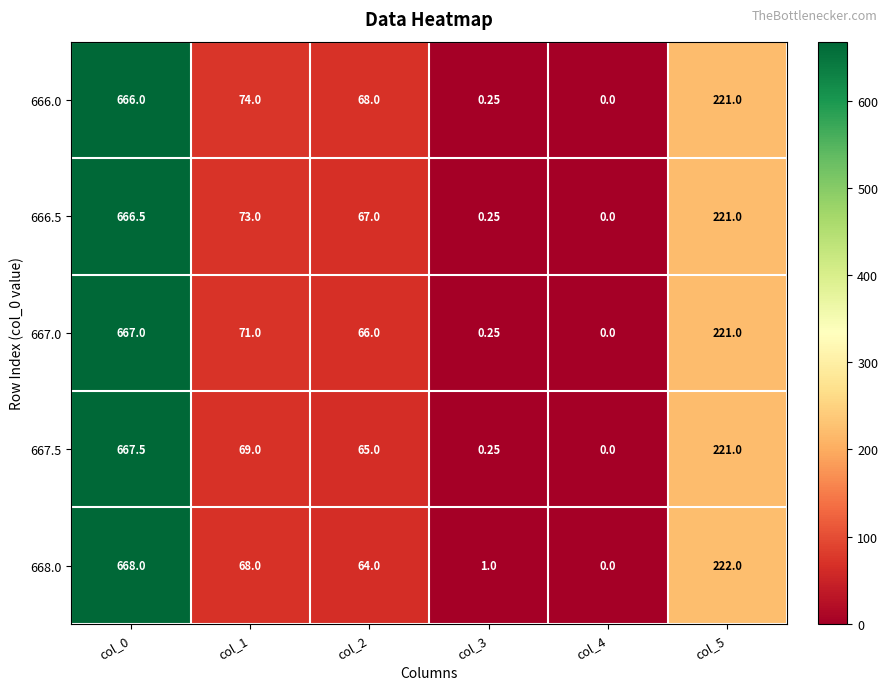

How many series are shown in this chart?

5